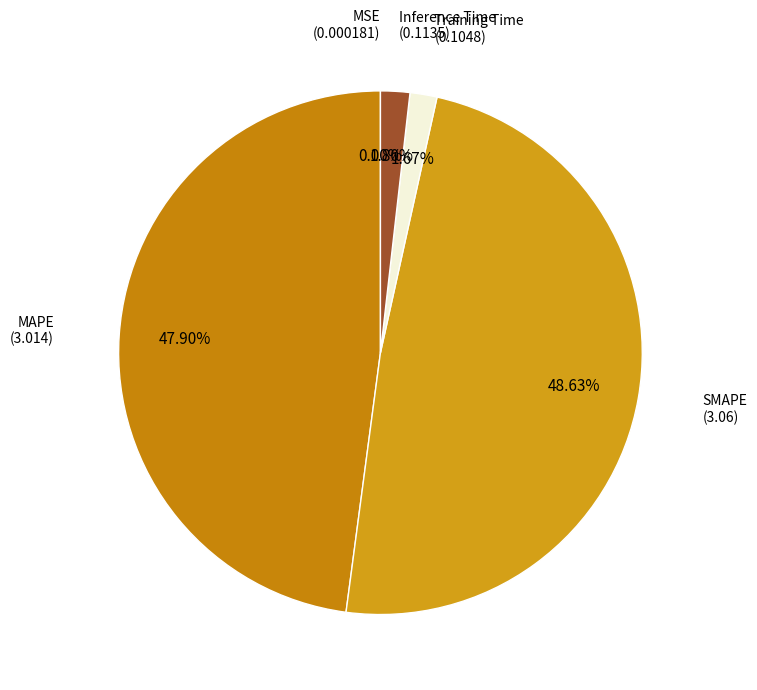

Which category has the smallest portion of the pie?

MSE